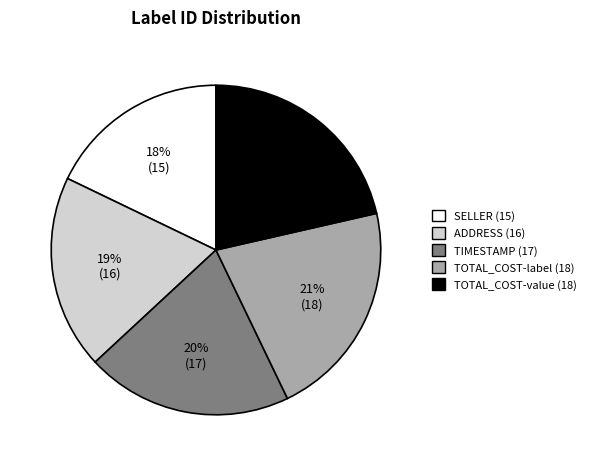

To the nearest percent, what is the average slice percentage?

20%